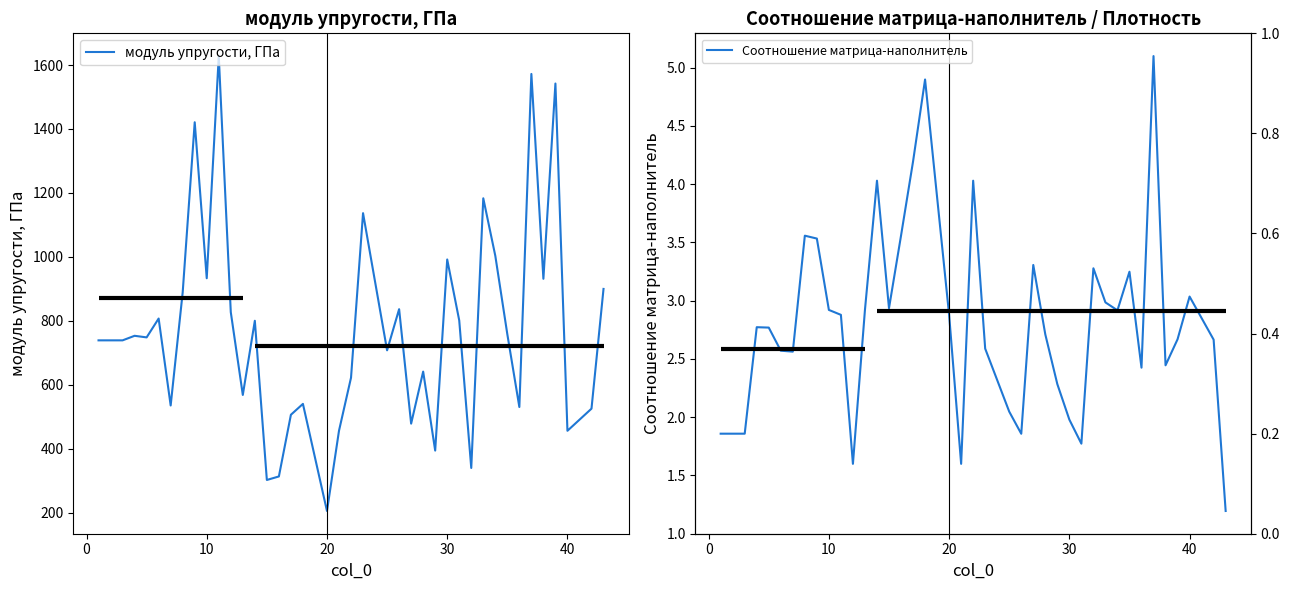

How many data points in Соотношение матрица-наполнитель are above 2?

31